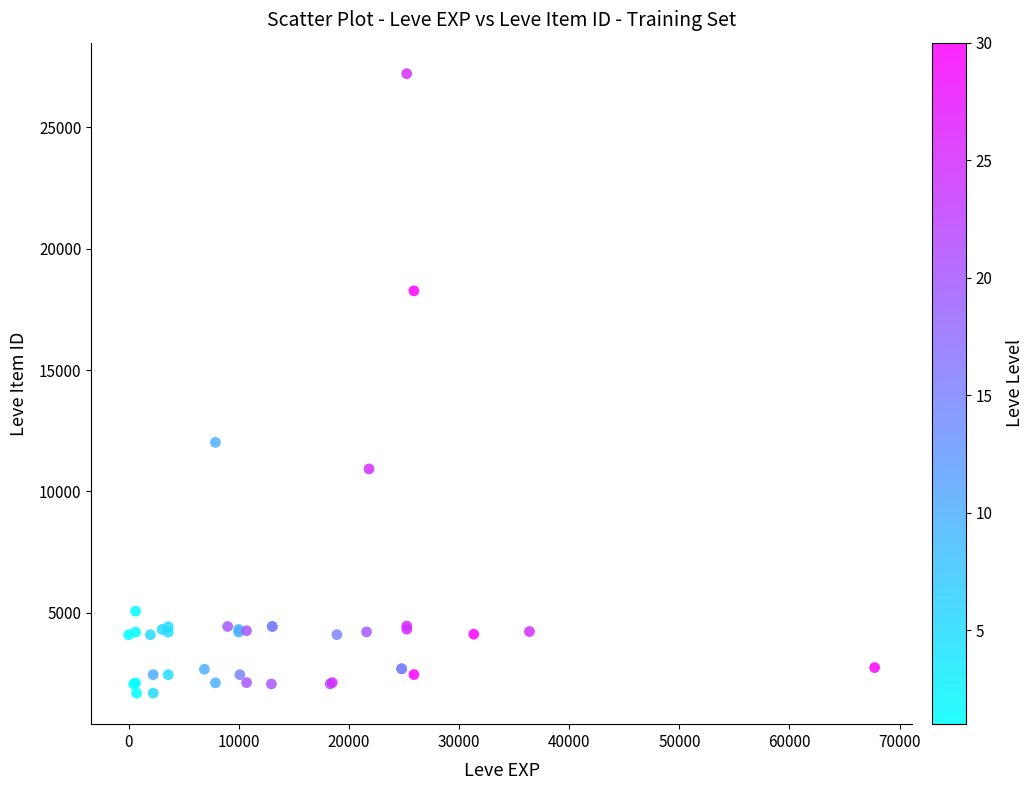

What Y value in the scatter plot is closest to 14448?

12018